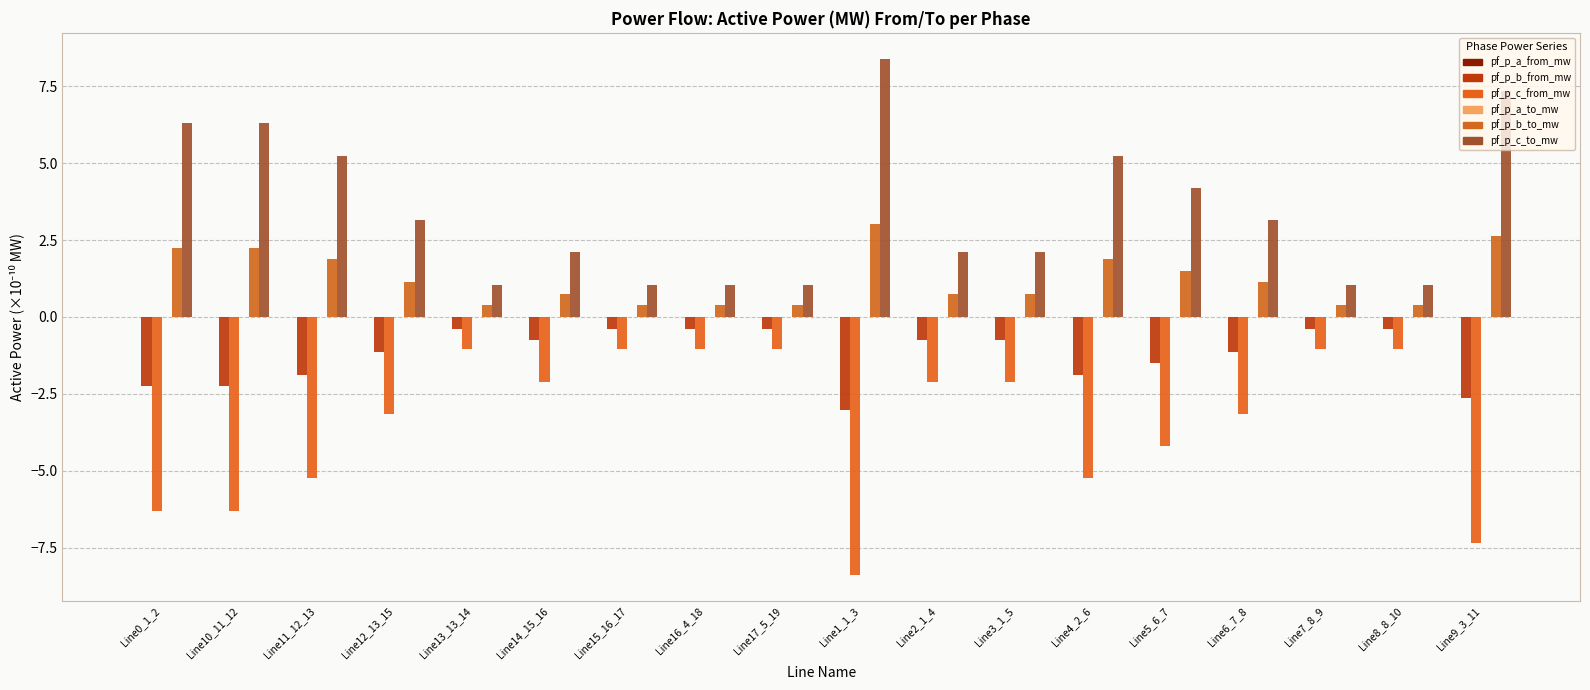

Where does the pf_p_a_to_mw series first go above 0?

Line11_12_13